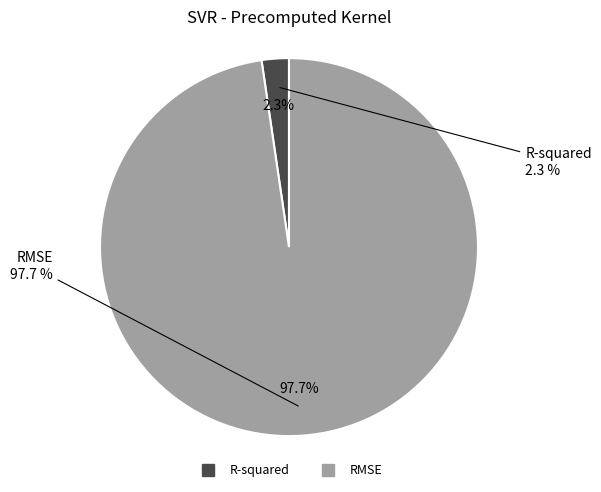

The R-squared slice represents 2% of the pie. True or false?

True